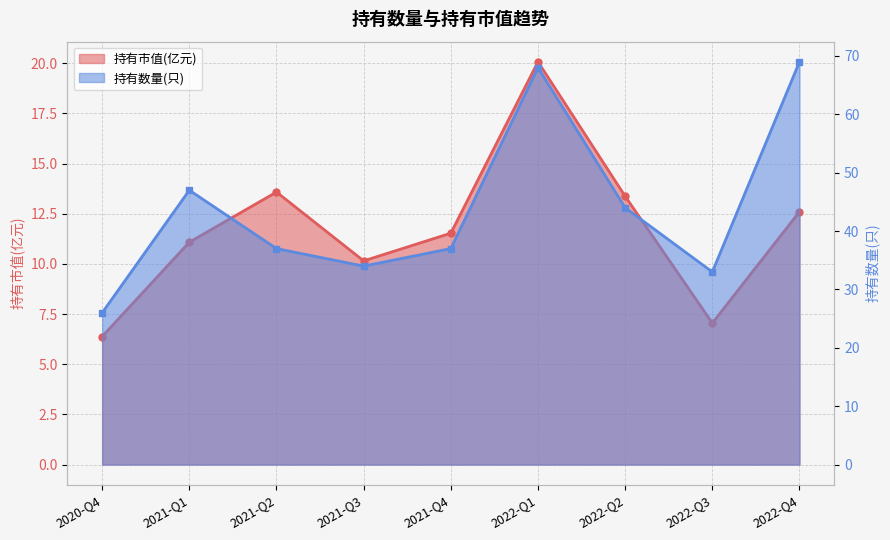

What is the greatest value displayed?

69.0